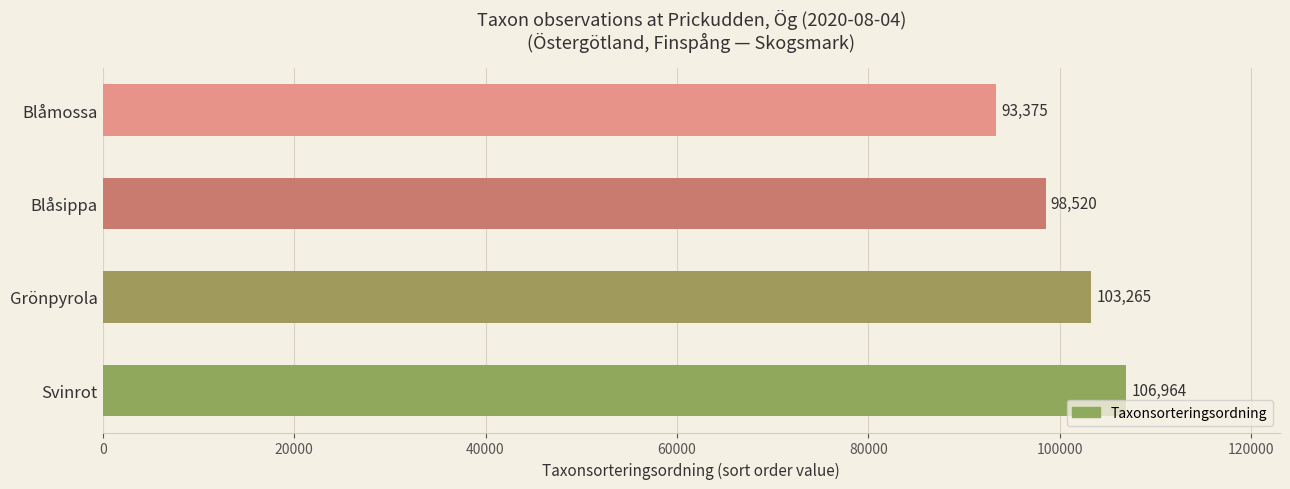

Which has a higher value, Svinrot or Blåmossa?

Svinrot